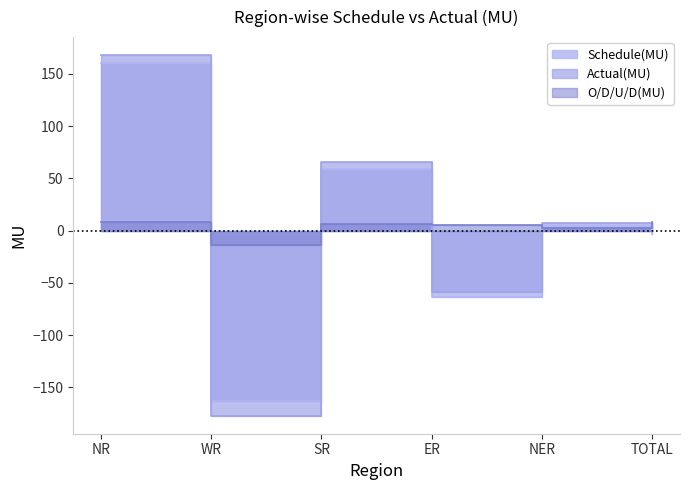

What is the value of the O/D/U/D(MU) point at the 4th from the left?

5.3